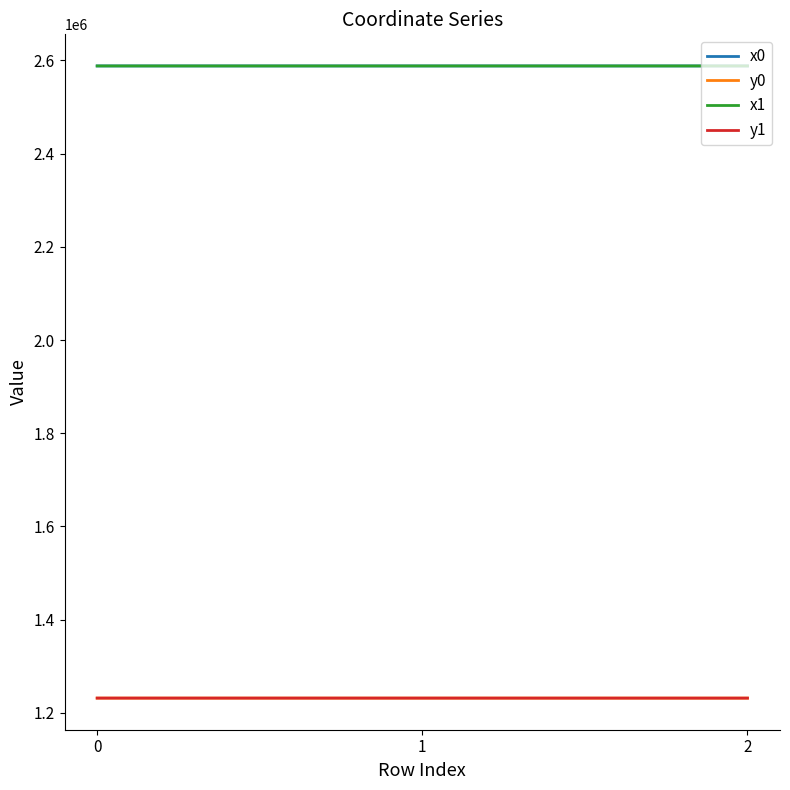

Is the value of y0 at 2 greater than the value of x1 at 0?

No